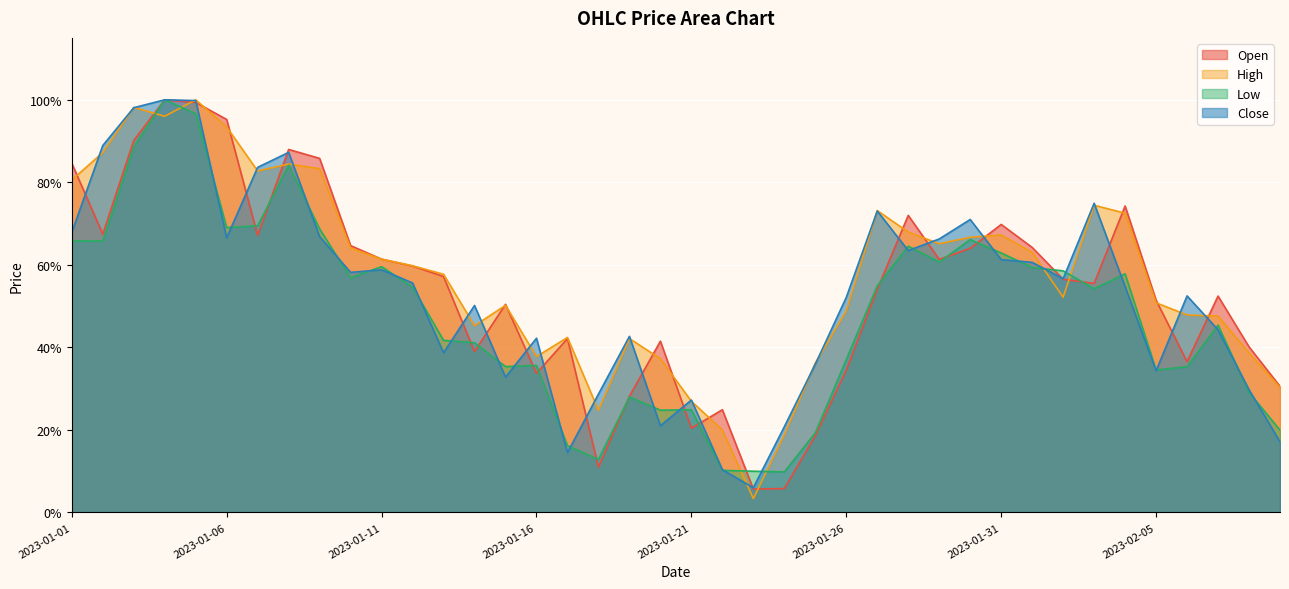

What is the label of the 14th point from the left?

2023-01-14